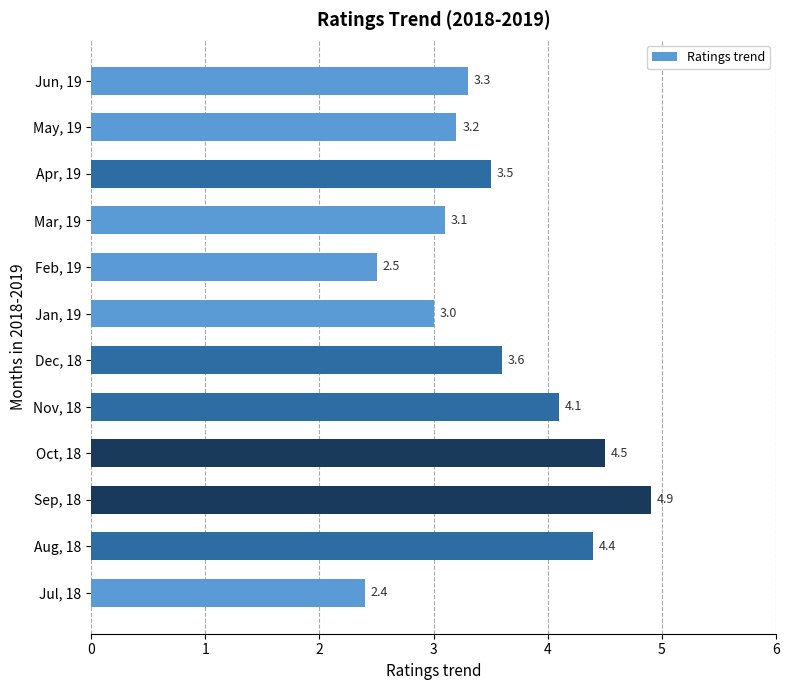

What is the change in value from Sep, 18 to Feb, 19?

-2.4